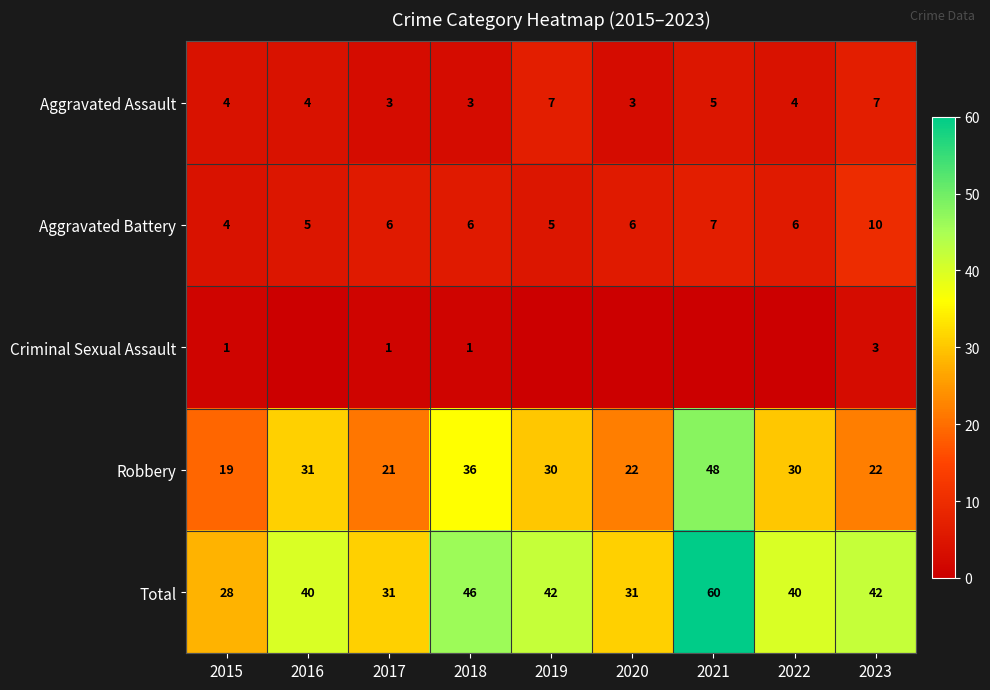

At which category is the sum across all series the highest?

2021